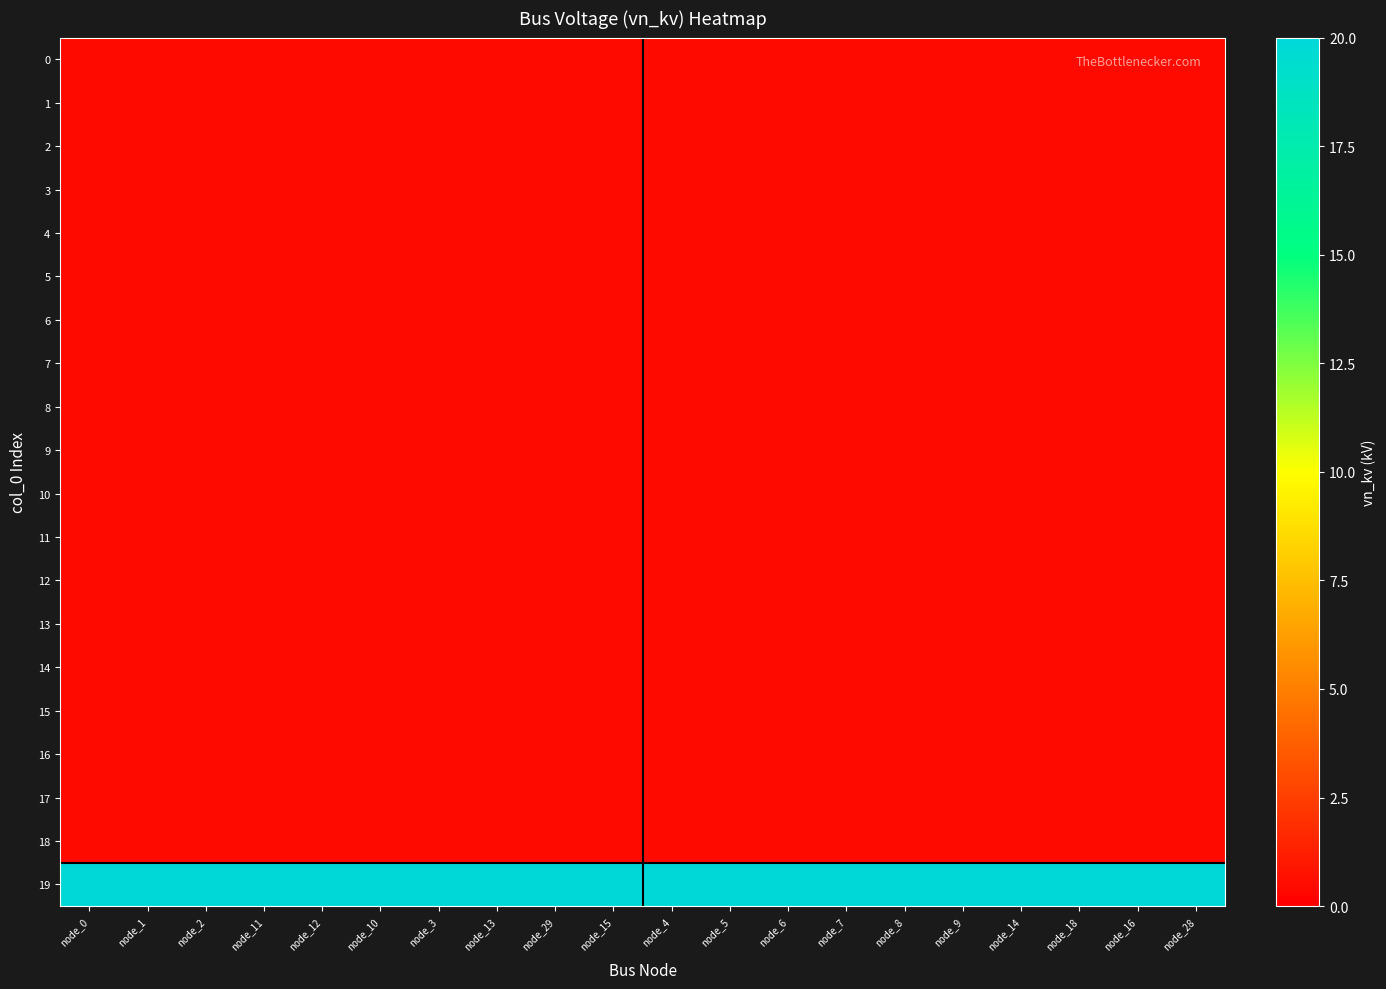

Reading left to right, what are all the values shown in this chart?

0: node_0=0.4	node_1=0.4	node_2=0.4	node_11=0.4	node_12=0.4	node_10=0.4	node_3=0.4	node_13=0.4	node_29=0.4	node_15=0.4	node_4=0.4	node_5=0.4	node_6=0.4	node_7=0.4	node_8=0.4	node_9=0.4	node_14=0.4	node_18=0.4	node_16=0.4	node_28=0.4
1: node_0=0.4	node_1=0.4	node_2=0.4	node_11=0.4	node_12=0.4	node_10=0.4	node_3=0.4	node_13=0.4	node_29=0.4	node_15=0.4	node_4=0.4	node_5=0.4	node_6=0.4	node_7=0.4	node_8=0.4	node_9=0.4	node_14=0.4	node_18=0.4	node_16=0.4	node_28=0.4
2: node_0=0.4	node_1=0.4	node_2=0.4	node_11=0.4	node_12=0.4	node_10=0.4	node_3=0.4	node_13=0.4	node_29=0.4	node_15=0.4	node_4=0.4	node_5=0.4	node_6=0.4	node_7=0.4	node_8=0.4	node_9=0.4	node_14=0.4	node_18=0.4	node_16=0.4	node_28=0.4
3: node_0=0.4	node_1=0.4	node_2=0.4	node_11=0.4	node_12=0.4	node_10=0.4	node_3=0.4	node_13=0.4	node_29=0.4	node_15=0.4	node_4=0.4	node_5=0.4	node_6=0.4	node_7=0.4	node_8=0.4	node_9=0.4	node_14=0.4	node_18=0.4	node_16=0.4	node_28=0.4
4: node_0=0.4	node_1=0.4	node_2=0.4	node_11=0.4	node_12=0.4	node_10=0.4	node_3=0.4	node_13=0.4	node_29=0.4	node_15=0.4	node_4=0.4	node_5=0.4	node_6=0.4	node_7=0.4	node_8=0.4	node_9=0.4	node_14=0.4	node_18=0.4	node_16=0.4	node_28=0.4
5: node_0=0.4	node_1=0.4	node_2=0.4	node_11=0.4	node_12=0.4	node_10=0.4	node_3=0.4	node_13=0.4	node_29=0.4	node_15=0.4	node_4=0.4	node_5=0.4	node_6=0.4	node_7=0.4	node_8=0.4	node_9=0.4	node_14=0.4	node_18=0.4	node_16=0.4	node_28=0.4
6: node_0=0.4	node_1=0.4	node_2=0.4	node_11=0.4	node_12=0.4	node_10=0.4	node_3=0.4	node_13=0.4	node_29=0.4	node_15=0.4	node_4=0.4	node_5=0.4	node_6=0.4	node_7=0.4	node_8=0.4	node_9=0.4	node_14=0.4	node_18=0.4	node_16=0.4	node_28=0.4
7: node_0=0.4	node_1=0.4	node_2=0.4	node_11=0.4	node_12=0.4	node_10=0.4	node_3=0.4	node_13=0.4	node_29=0.4	node_15=0.4	node_4=0.4	node_5=0.4	node_6=0.4	node_7=0.4	node_8=0.4	node_9=0.4	node_14=0.4	node_18=0.4	node_16=0.4	node_28=0.4
8: node_0=0.4	node_1=0.4	node_2=0.4	node_11=0.4	node_12=0.4	node_10=0.4	node_3=0.4	node_13=0.4	node_29=0.4	node_15=0.4	node_4=0.4	node_5=0.4	node_6=0.4	node_7=0.4	node_8=0.4	node_9=0.4	node_14=0.4	node_18=0.4	node_16=0.4	node_28=0.4
9: node_0=0.4	node_1=0.4	node_2=0.4	node_11=0.4	node_12=0.4	node_10=0.4	node_3=0.4	node_13=0.4	node_29=0.4	node_15=0.4	node_4=0.4	node_5=0.4	node_6=0.4	node_7=0.4	node_8=0.4	node_9=0.4	node_14=0.4	node_18=0.4	node_16=0.4	node_28=0.4
10: node_0=0.4	node_1=0.4	node_2=0.4	node_11=0.4	node_12=0.4	node_10=0.4	node_3=0.4	node_13=0.4	node_29=0.4	node_15=0.4	node_4=0.4	node_5=0.4	node_6=0.4	node_7=0.4	node_8=0.4	node_9=0.4	node_14=0.4	node_18=0.4	node_16=0.4	node_28=0.4
11: node_0=0.4	node_1=0.4	node_2=0.4	node_11=0.4	node_12=0.4	node_10=0.4	node_3=0.4	node_13=0.4	node_29=0.4	node_15=0.4	node_4=0.4	node_5=0.4	node_6=0.4	node_7=0.4	node_8=0.4	node_9=0.4	node_14=0.4	node_18=0.4	node_16=0.4	node_28=0.4
12: node_0=0.4	node_1=0.4	node_2=0.4	node_11=0.4	node_12=0.4	node_10=0.4	node_3=0.4	node_13=0.4	node_29=0.4	node_15=0.4	node_4=0.4	node_5=0.4	node_6=0.4	node_7=0.4	node_8=0.4	node_9=0.4	node_14=0.4	node_18=0.4	node_16=0.4	node_28=0.4
13: node_0=0.4	node_1=0.4	node_2=0.4	node_11=0.4	node_12=0.4	node_10=0.4	node_3=0.4	node_13=0.4	node_29=0.4	node_15=0.4	node_4=0.4	node_5=0.4	node_6=0.4	node_7=0.4	node_8=0.4	node_9=0.4	node_14=0.4	node_18=0.4	node_16=0.4	node_28=0.4
14: node_0=0.4	node_1=0.4	node_2=0.4	node_11=0.4	node_12=0.4	node_10=0.4	node_3=0.4	node_13=0.4	node_29=0.4	node_15=0.4	node_4=0.4	node_5=0.4	node_6=0.4	node_7=0.4	node_8=0.4	node_9=0.4	node_14=0.4	node_18=0.4	node_16=0.4	node_28=0.4
15: node_0=0.4	node_1=0.4	node_2=0.4	node_11=0.4	node_12=0.4	node_10=0.4	node_3=0.4	node_13=0.4	node_29=0.4	node_15=0.4	node_4=0.4	node_5=0.4	node_6=0.4	node_7=0.4	node_8=0.4	node_9=0.4	node_14=0.4	node_18=0.4	node_16=0.4	node_28=0.4
16: node_0=0.4	node_1=0.4	node_2=0.4	node_11=0.4	node_12=0.4	node_10=0.4	node_3=0.4	node_13=0.4	node_29=0.4	node_15=0.4	node_4=0.4	node_5=0.4	node_6=0.4	node_7=0.4	node_8=0.4	node_9=0.4	node_14=0.4	node_18=0.4	node_16=0.4	node_28=0.4
17: node_0=0.4	node_1=0.4	node_2=0.4	node_11=0.4	node_12=0.4	node_10=0.4	node_3=0.4	node_13=0.4	node_29=0.4	node_15=0.4	node_4=0.4	node_5=0.4	node_6=0.4	node_7=0.4	node_8=0.4	node_9=0.4	node_14=0.4	node_18=0.4	node_16=0.4	node_28=0.4
18: node_0=0.4	node_1=0.4	node_2=0.4	node_11=0.4	node_12=0.4	node_10=0.4	node_3=0.4	node_13=0.4	node_29=0.4	node_15=0.4	node_4=0.4	node_5=0.4	node_6=0.4	node_7=0.4	node_8=0.4	node_9=0.4	node_14=0.4	node_18=0.4	node_16=0.4	node_28=0.4
19: node_0=20.0	node_1=20.0	node_2=20.0	node_11=20.0	node_12=20.0	node_10=20.0	node_3=20.0	node_13=20.0	node_29=20.0	node_15=20.0	node_4=20.0	node_5=20.0	node_6=20.0	node_7=20.0	node_8=20.0	node_9=20.0	node_14=20.0	node_18=20.0	node_16=20.0	node_28=20.0